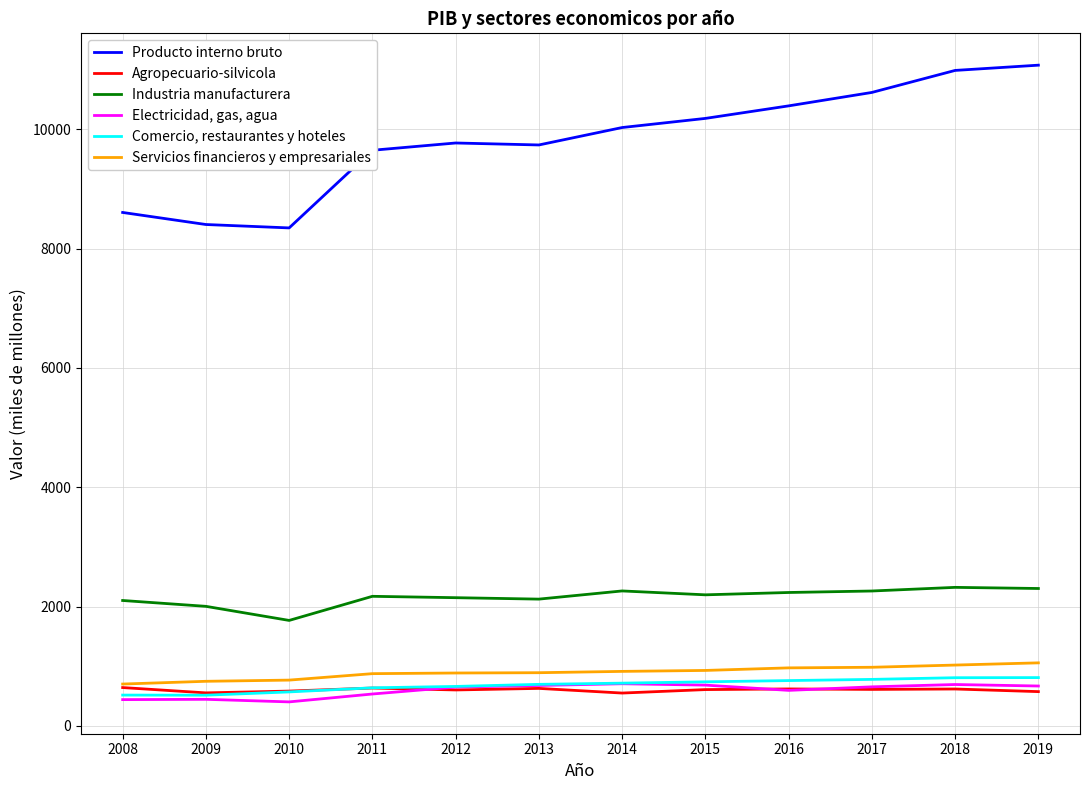

Which series has the widest spread of values?

Producto interno bruto